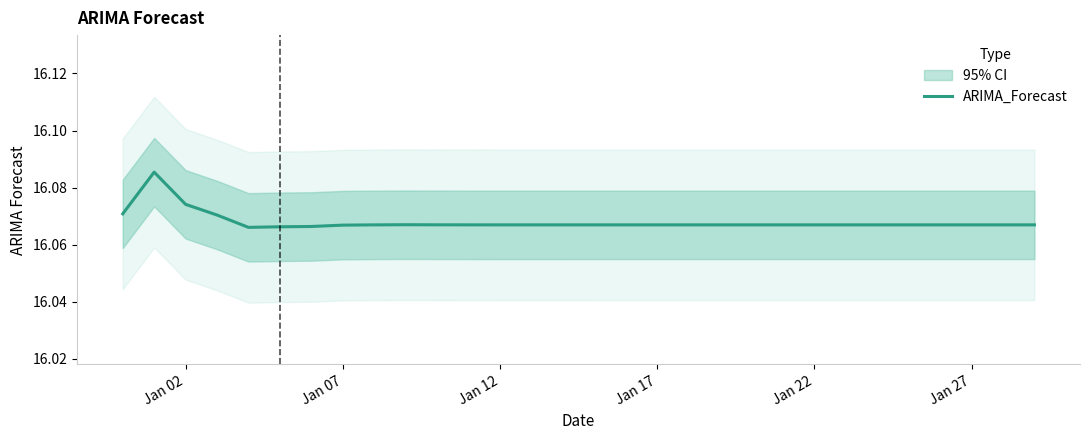

What is the ratio of the value at Jan 07 to the value at 27?

1.0